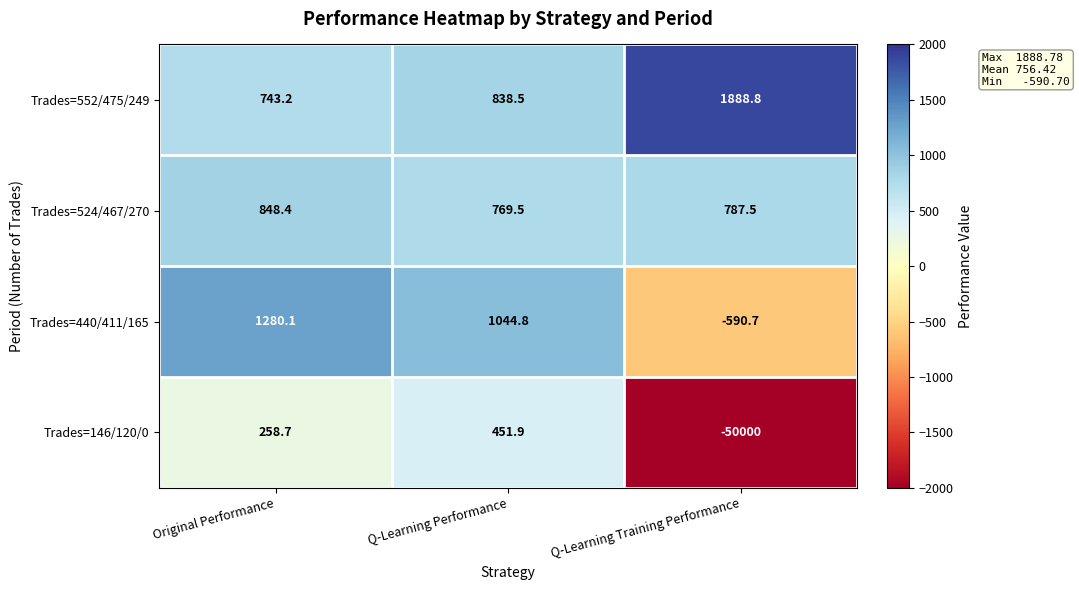

Which series changed the most between Original Performance and Q-Learning Performance?

Trades=440/411/165